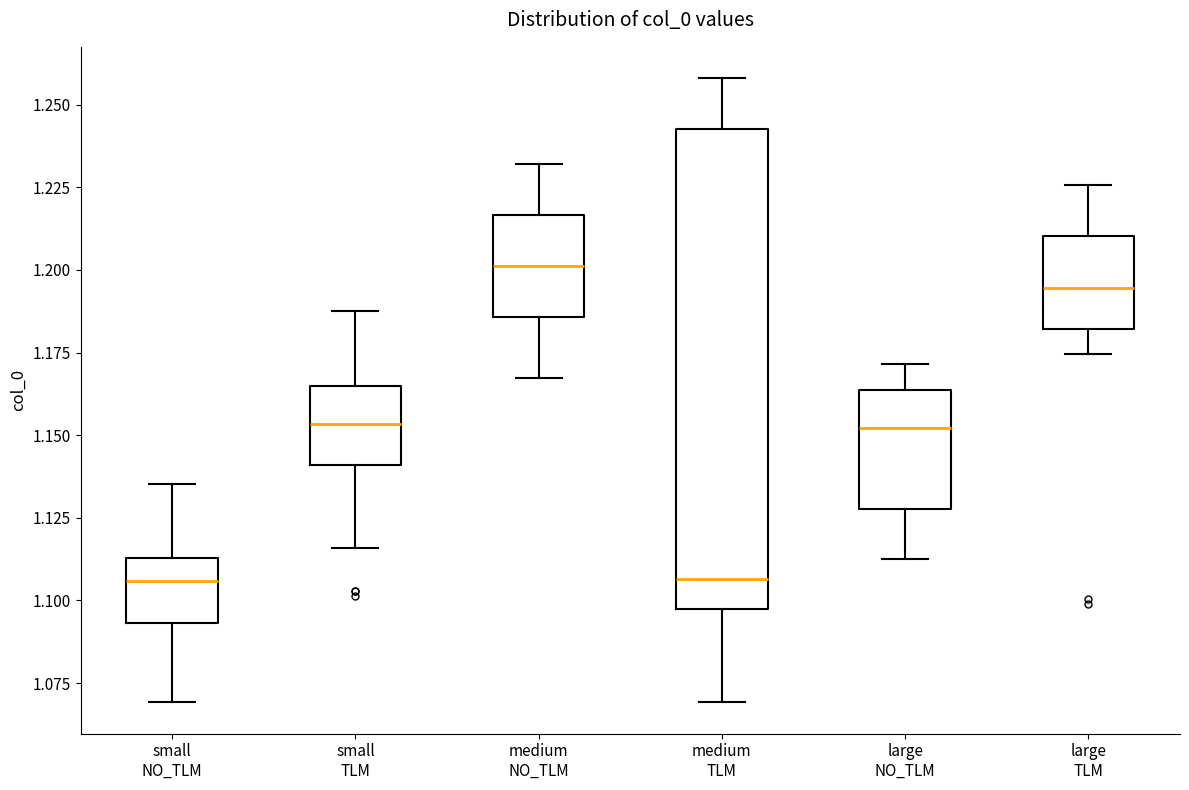

Where does the lower whisker of the box for small NO_TLM end on the y-axis? The values are not printed on the chart, so give them approximately, as read against the axis.

1.070